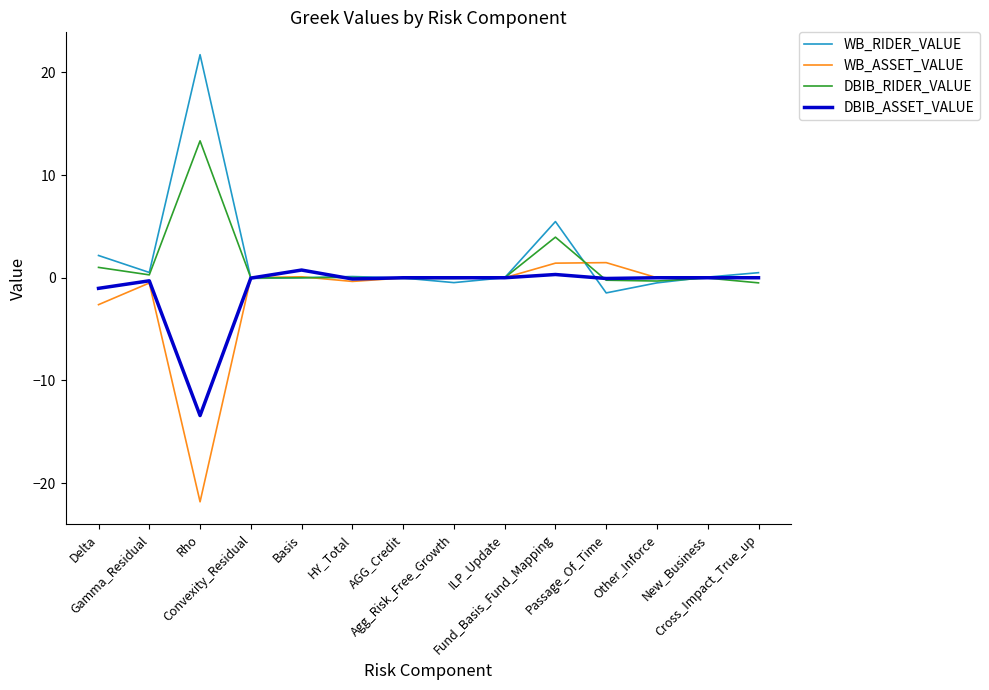

What is the minimum value for WB_ASSET_VALUE?

-21.8